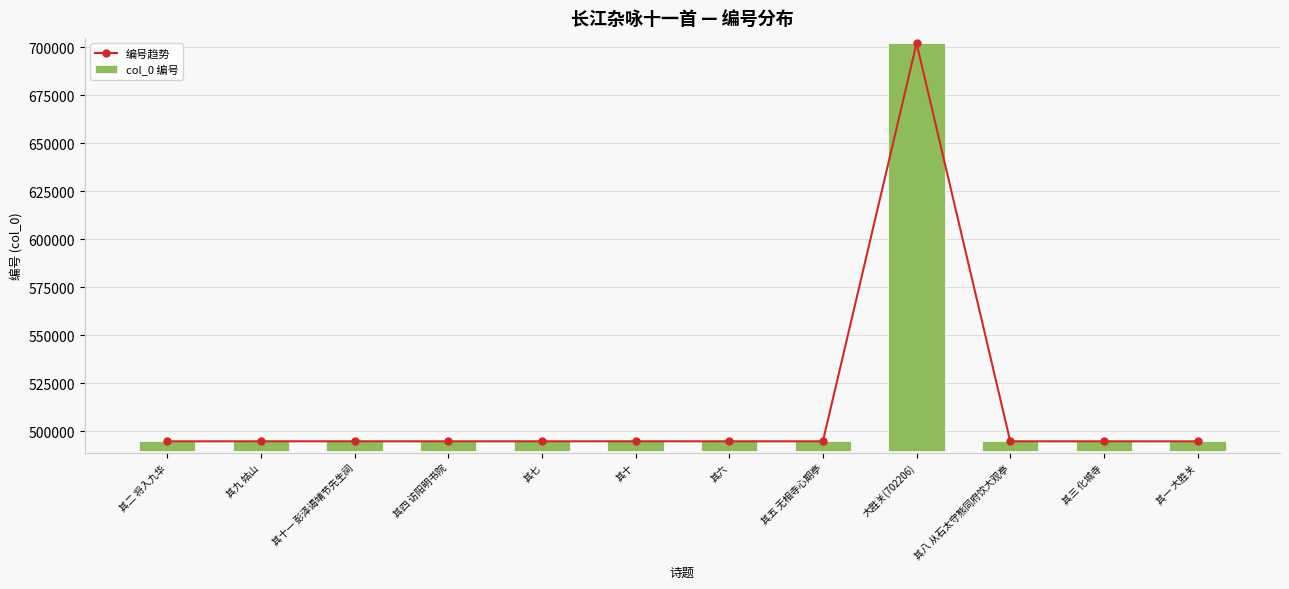

Count the number of categories in the chart.

12